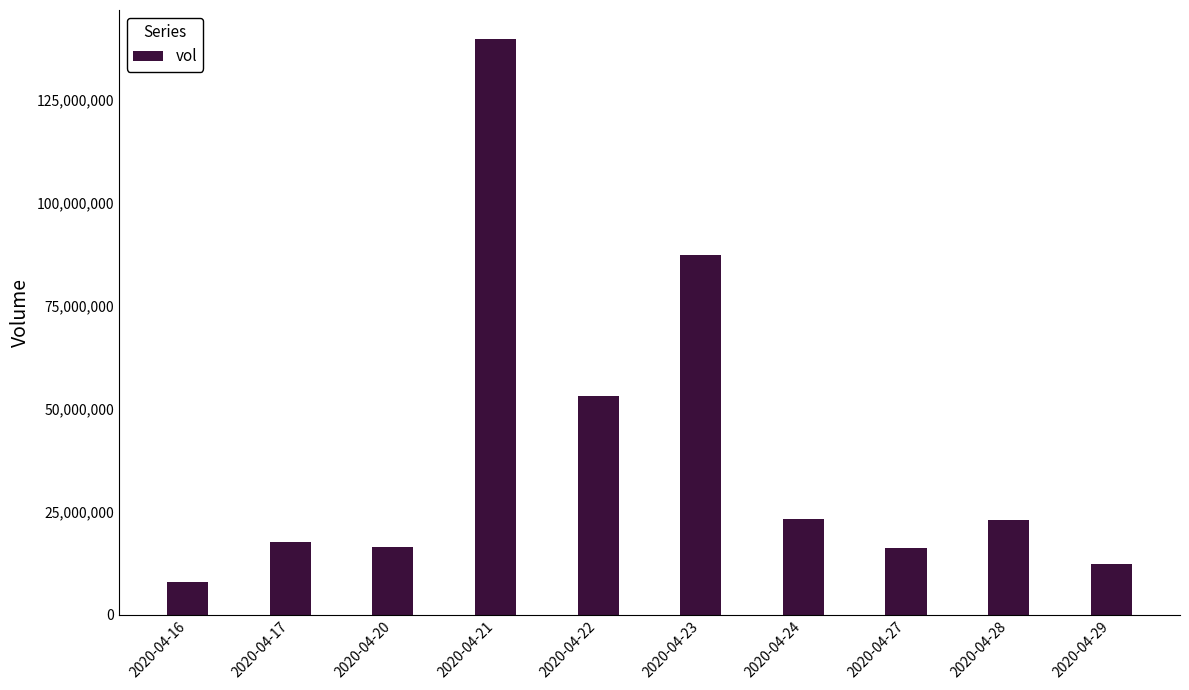

Does the chart contain any negative values?

No